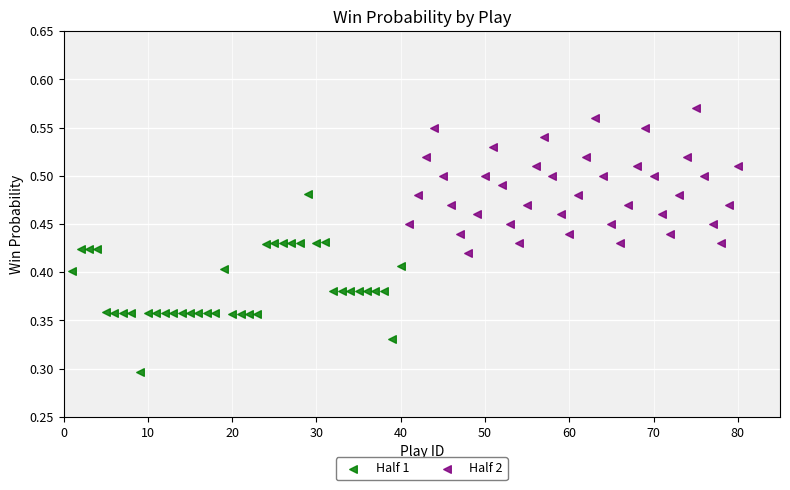

Which series reaches the maximum Y coordinate?

Half 2